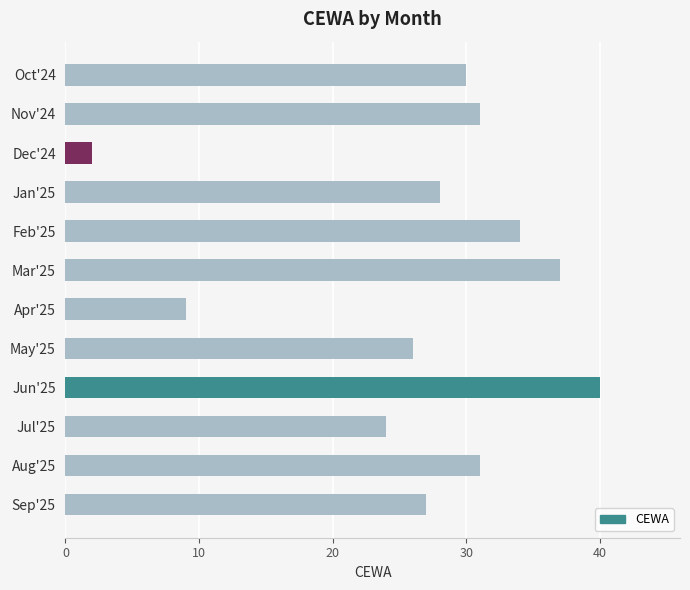

Reading bottom to top, what are all the values shown in this chart?

Sep'25=27	Aug'25=31	Jul'25=24	Jun'25=40	May'25=26	Apr'25=9	Mar'25=37	Feb'25=34	Jan'25=28	Dec'24=2	Nov'24=31	Oct'24=30